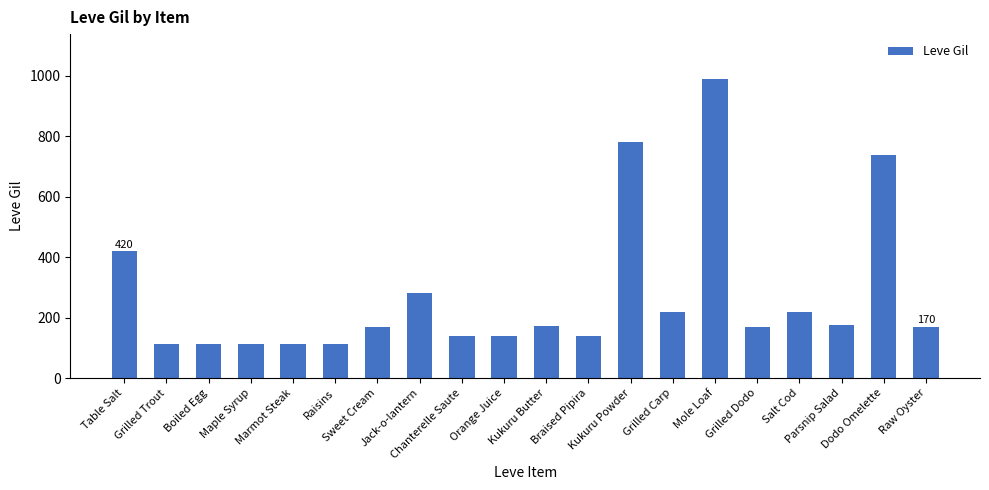

What is the label of the 5th bar from the left?

Marmot Steak